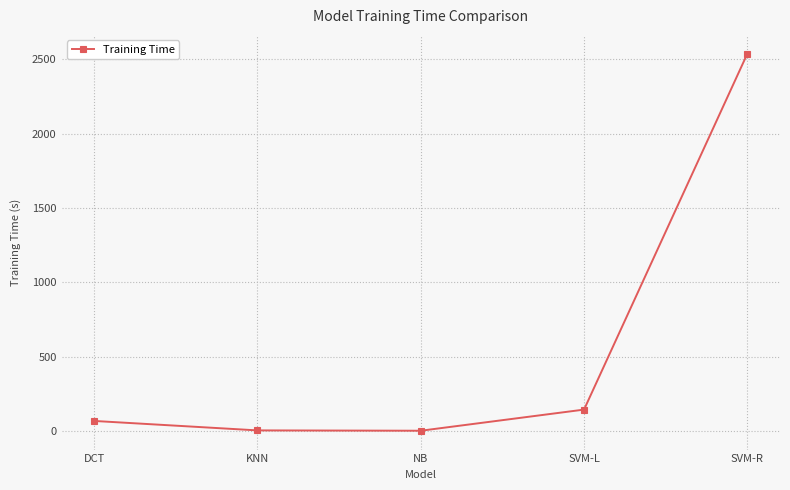

How many series are shown in this chart?

1